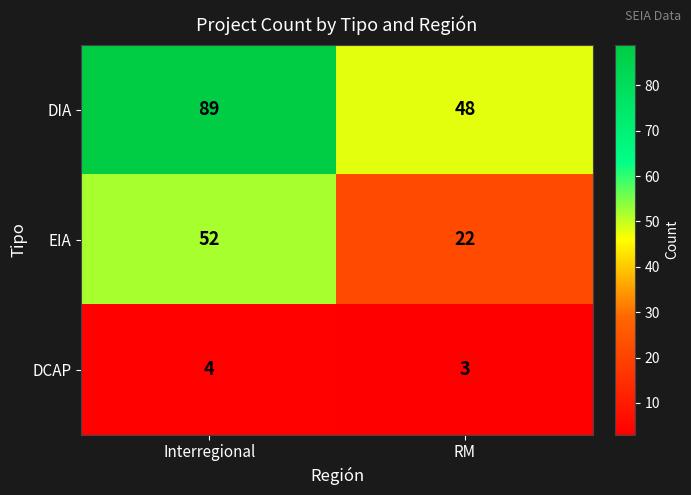

Which series has the largest total across all categories?

DIA